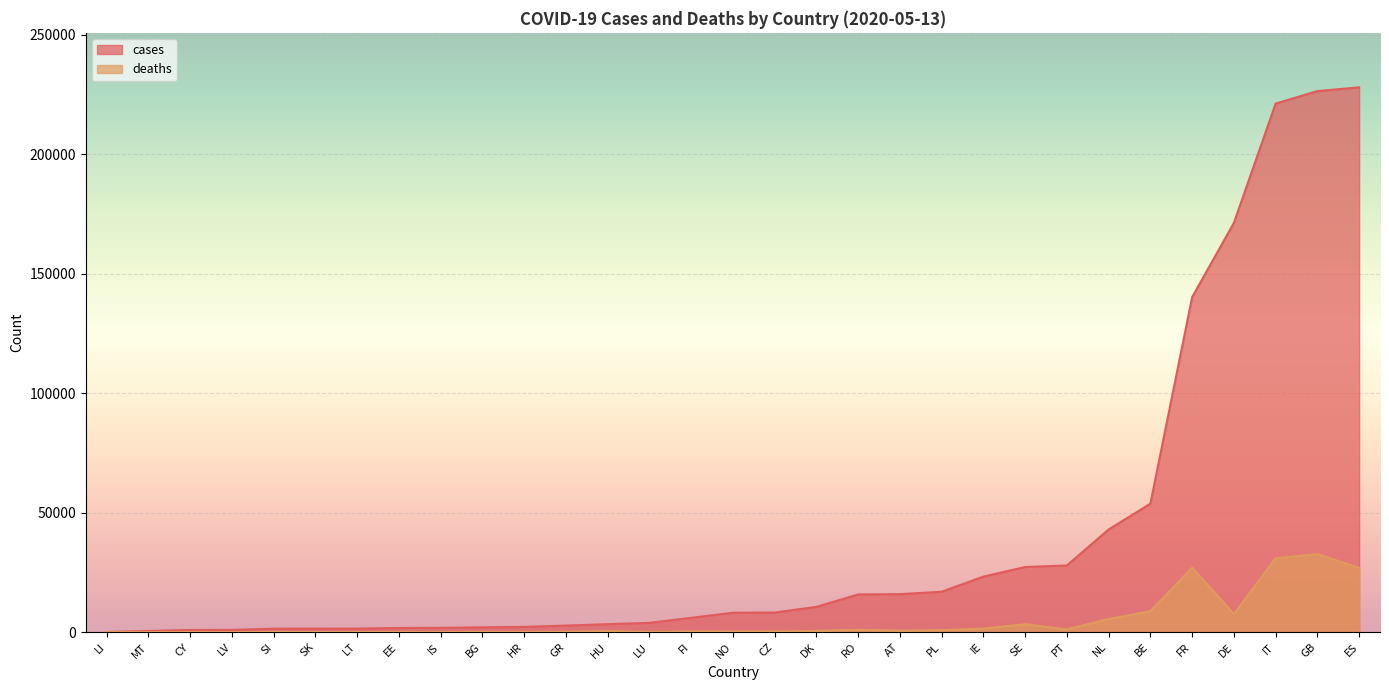

At which category is the sum across all series the highest?

GB